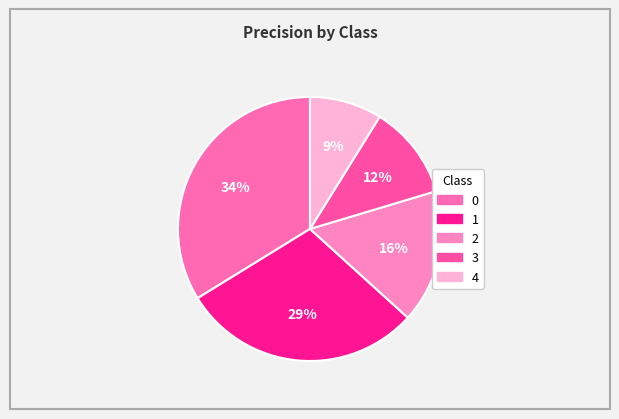

To the nearest percent, what percentage of the pie is 2?

16%